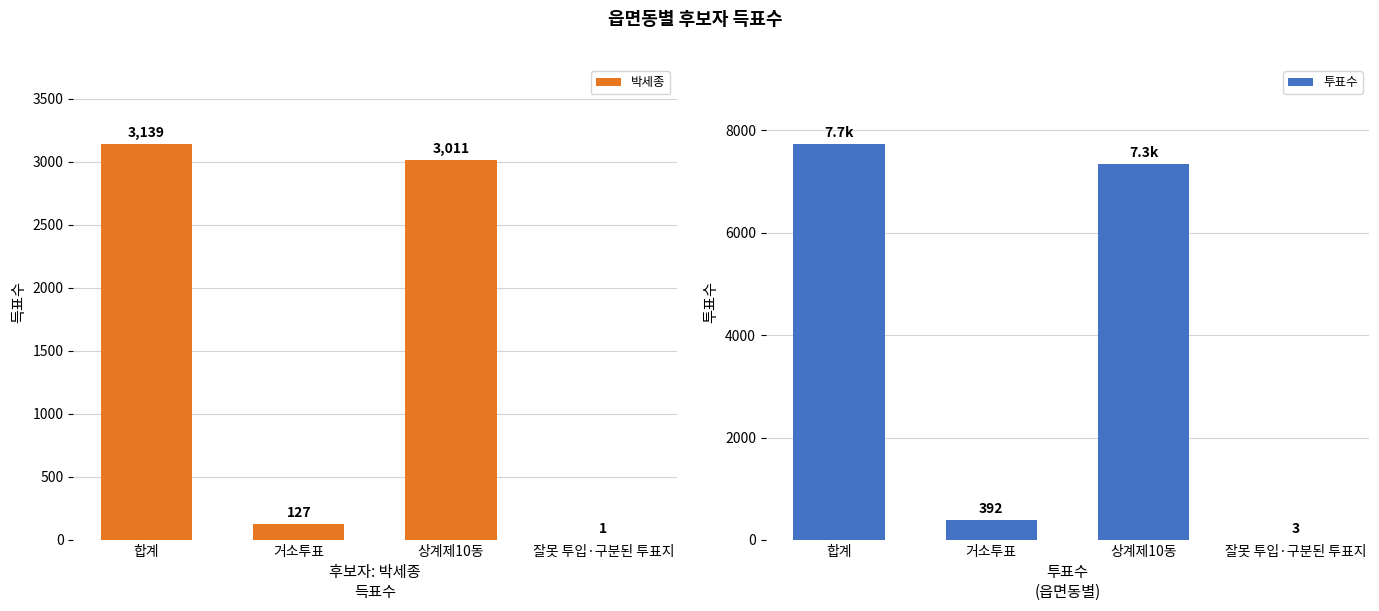

What are all the series names shown in the legend?

박세종, 투표수